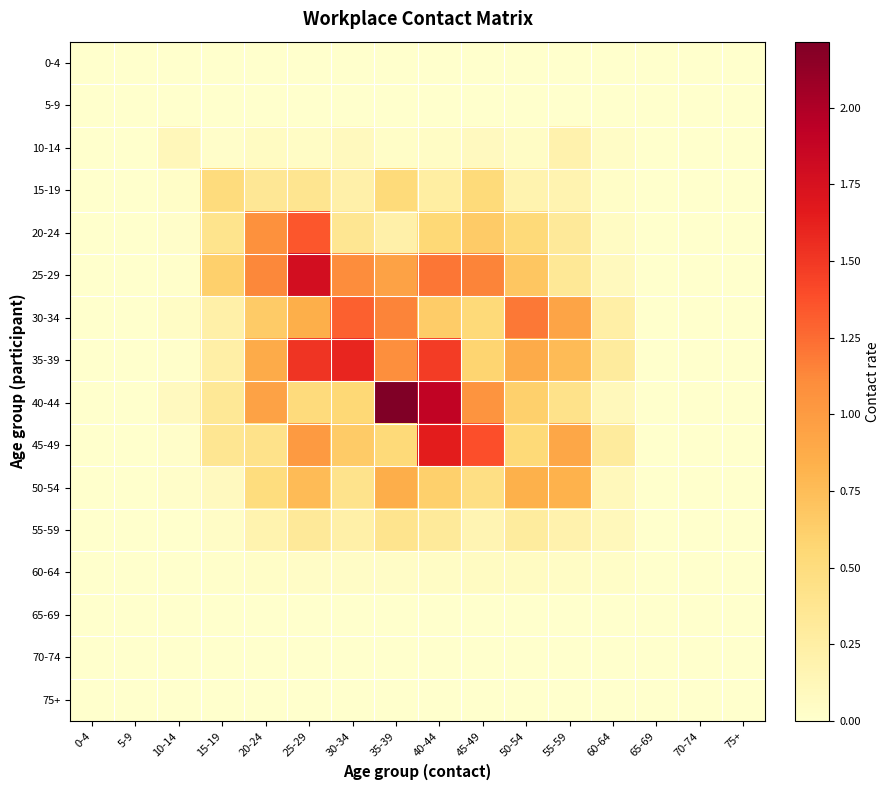

Rank the series at 15-19 from highest to lowest value.

25-29, 15-19, 20-24, 45-49, 40-44, 35-39, 30-34, 50-54, 55-59, 10-14, 60-64, 0-4, 5-9, 65-69, 70-74, 75+